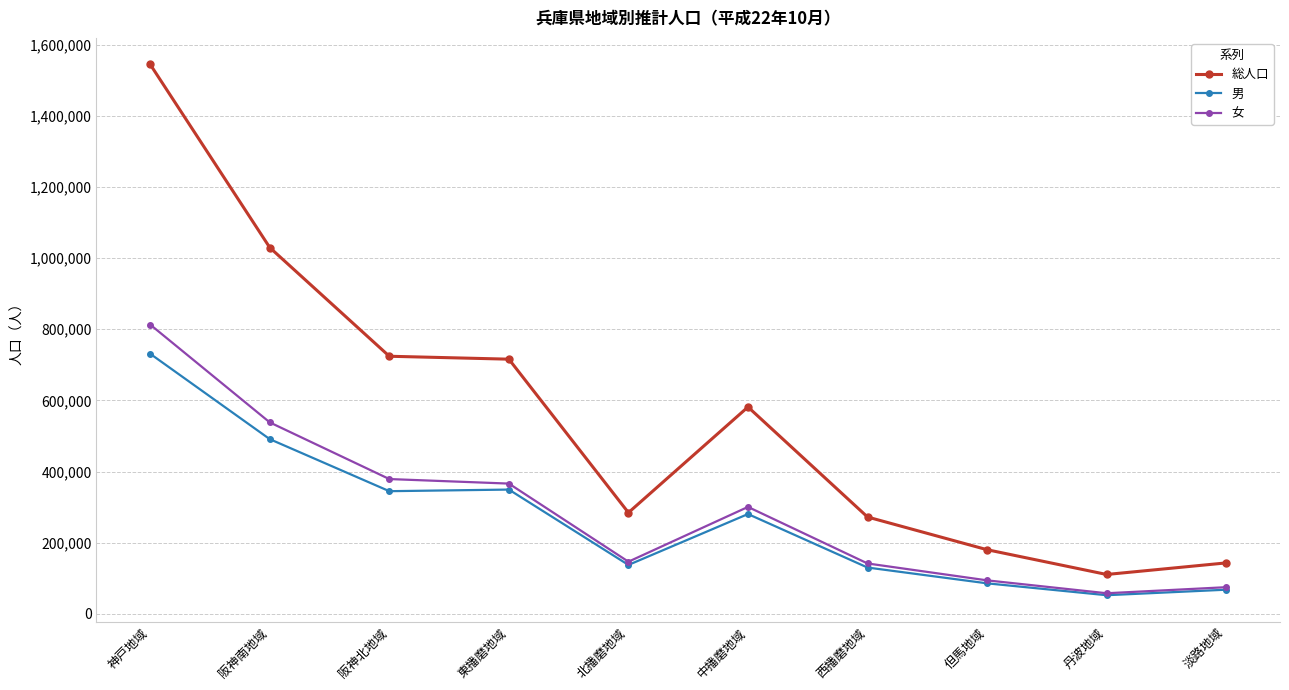

Which series has the largest total across all categories?

総人口